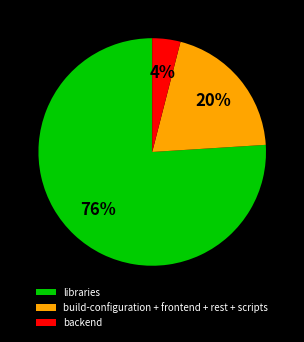

What percentage is the build-configuration + frontend + rest + scripts slice, to the nearest percent?

20%